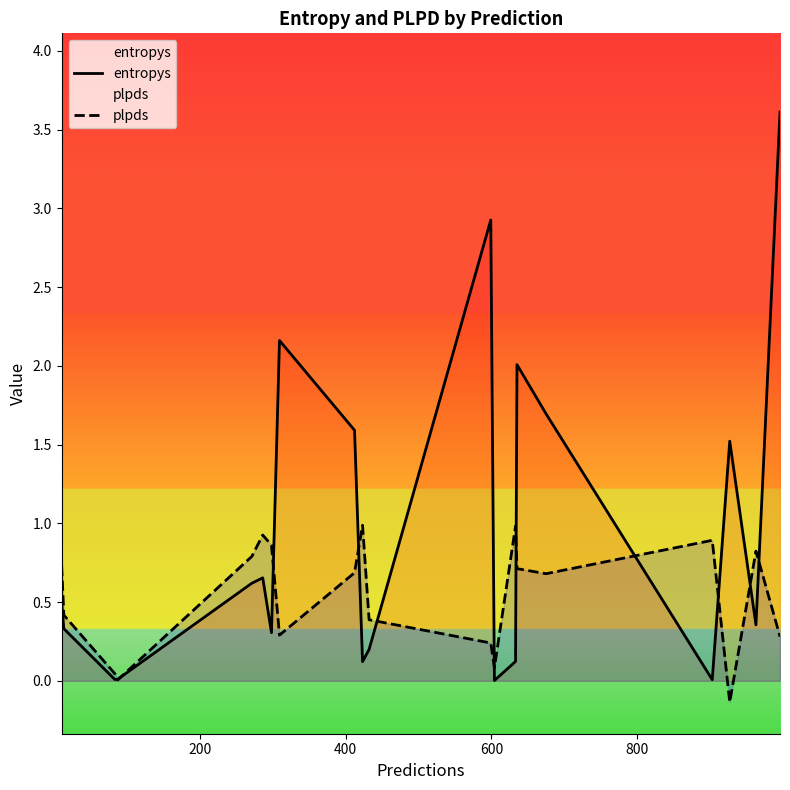

Which series has the largest total across all categories?

entropys